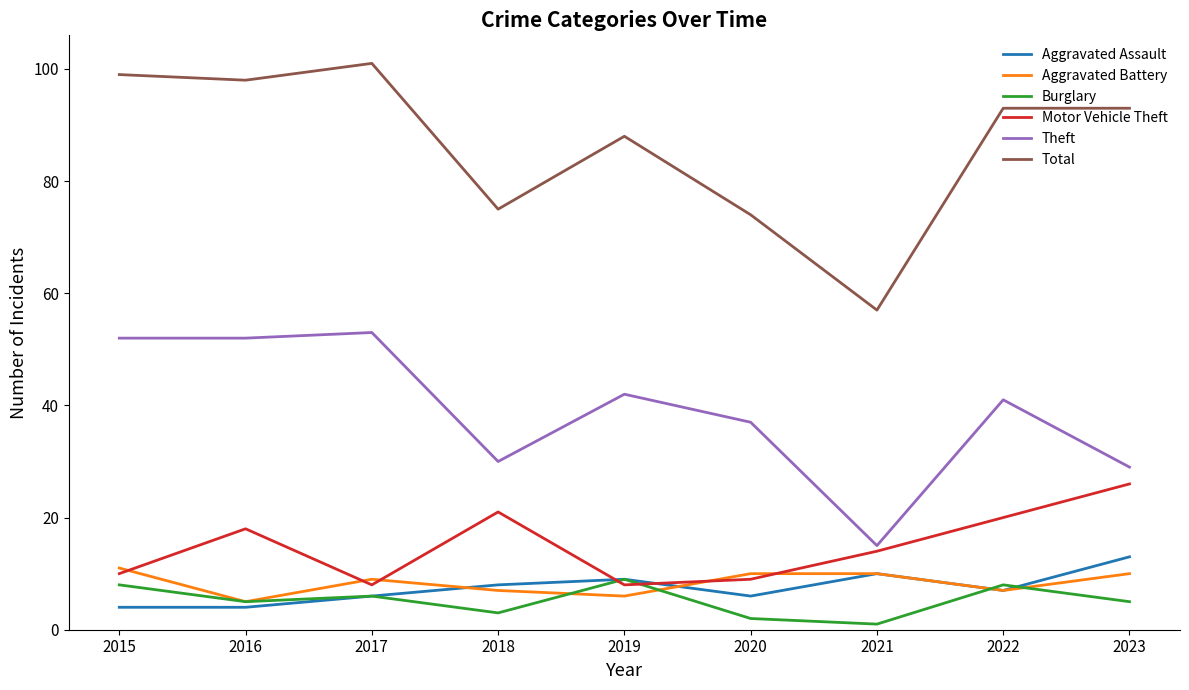

Does the chart display data point markers on the line(s)?

No